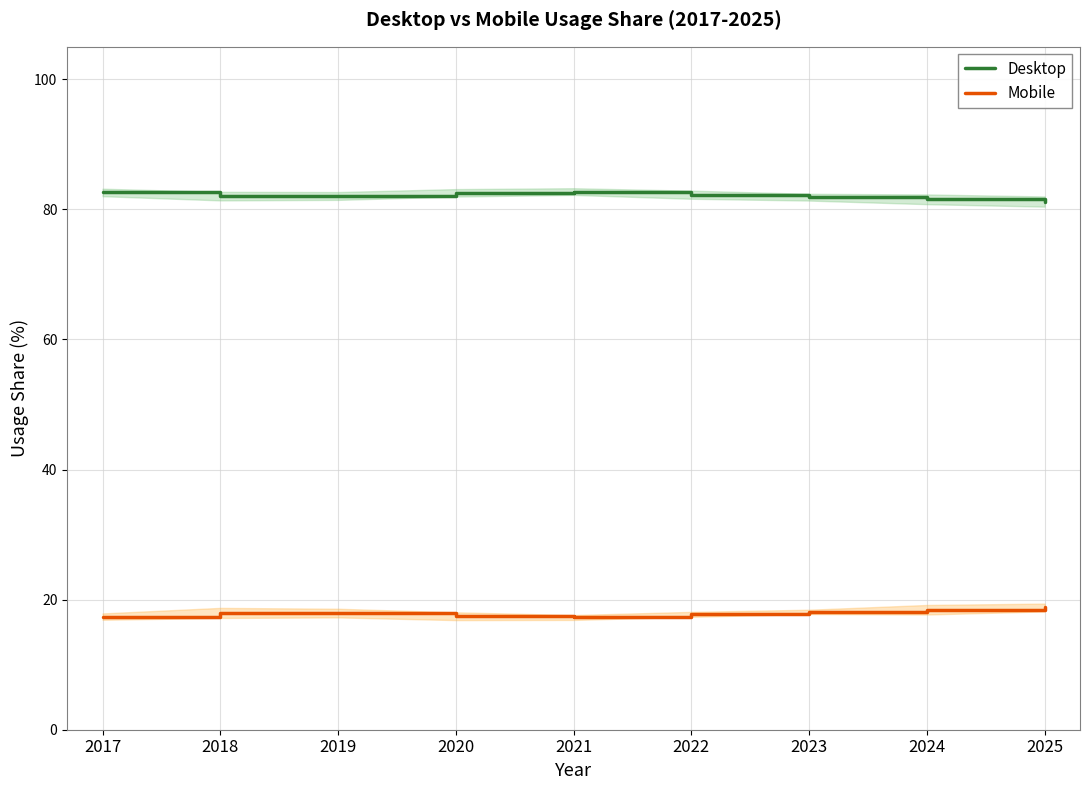

At which category does Desktop reach its first local peak?

2021